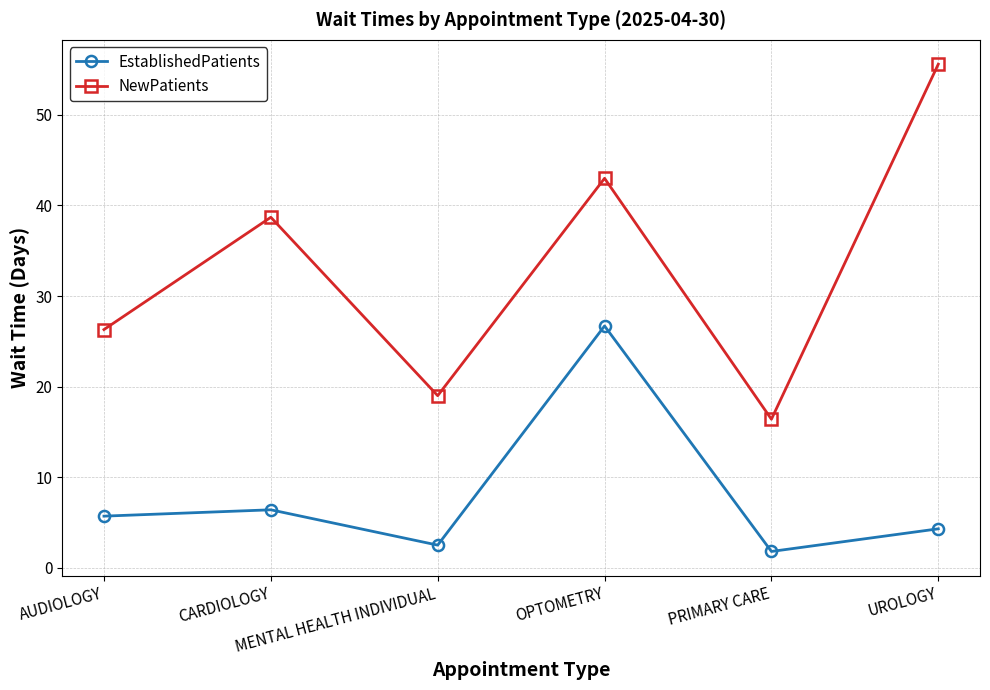

Where is the first local maximum for EstablishedPatients?

CARDIOLOGY